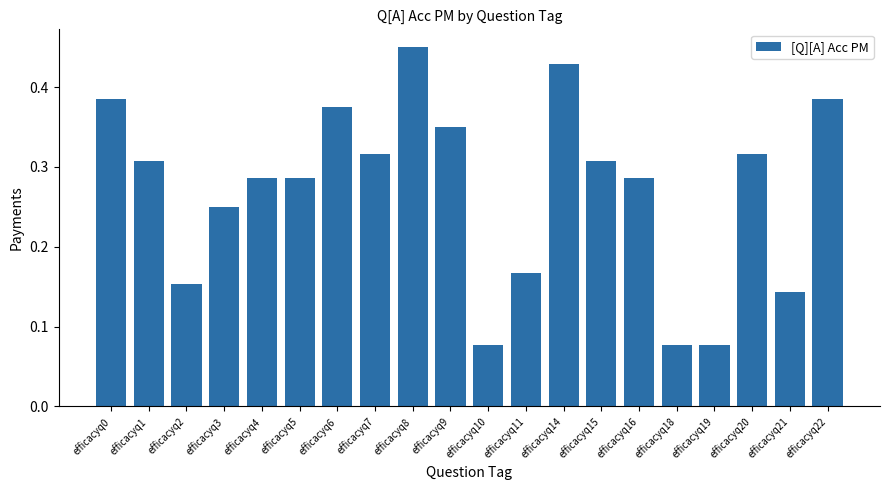

Which has a higher value, efficacyq20 or efficacyq5?

efficacyq20